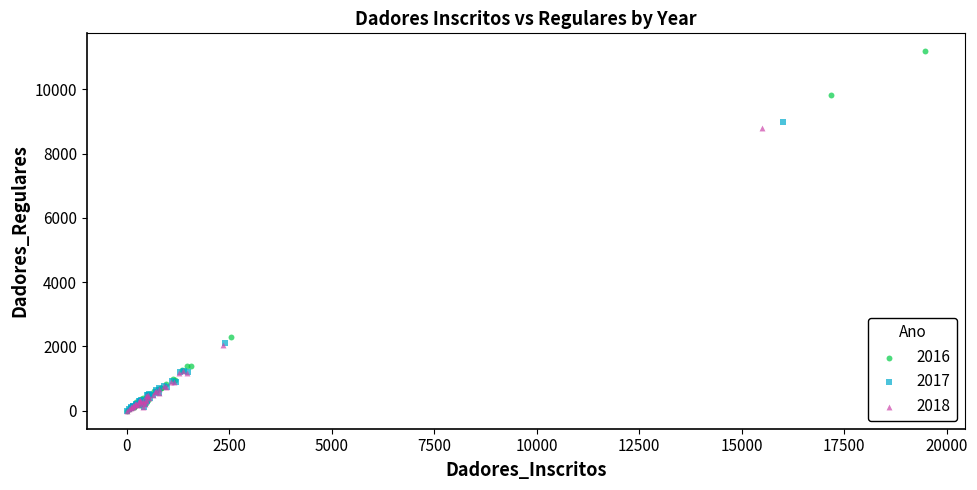

Which series reaches the maximum Y coordinate?

2016